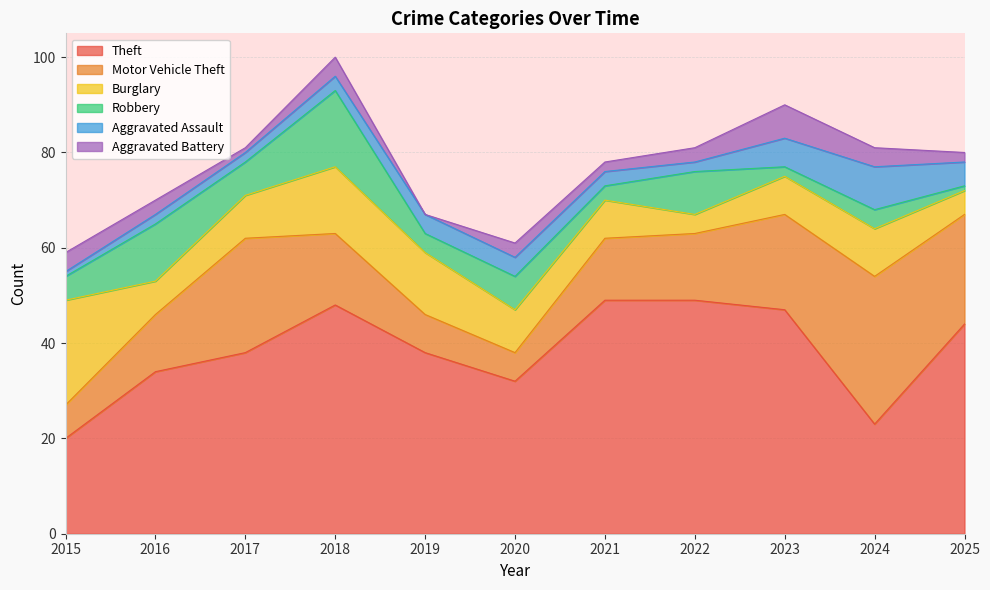

What is the minimum value for Motor Vehicle Theft?

6